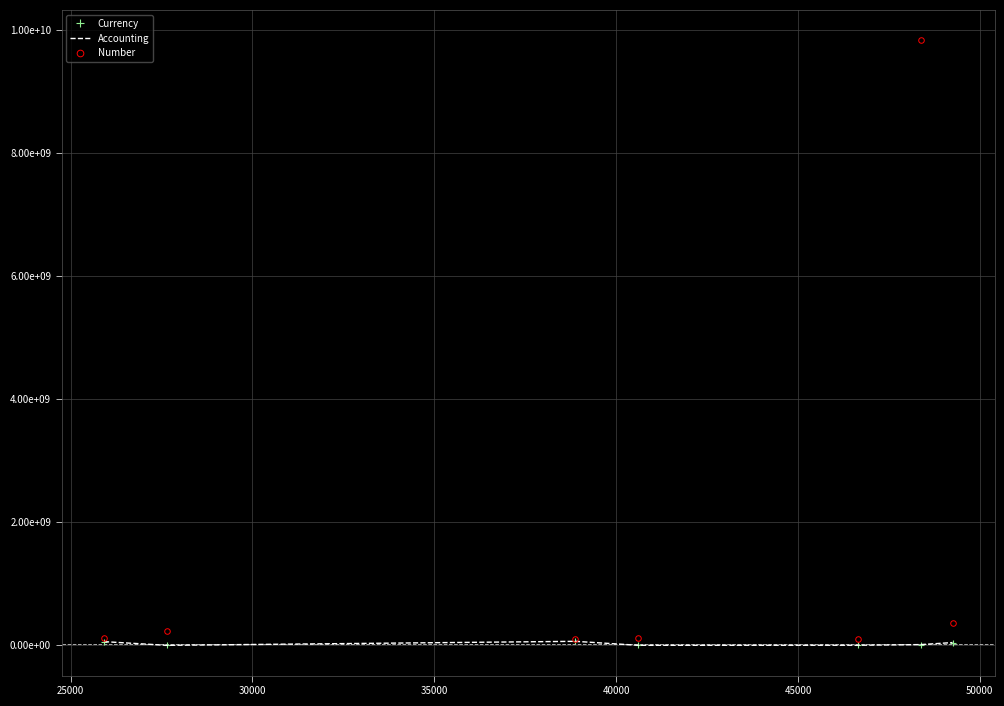

What is the value of the Accounting point at the 6th from the left?

12000000